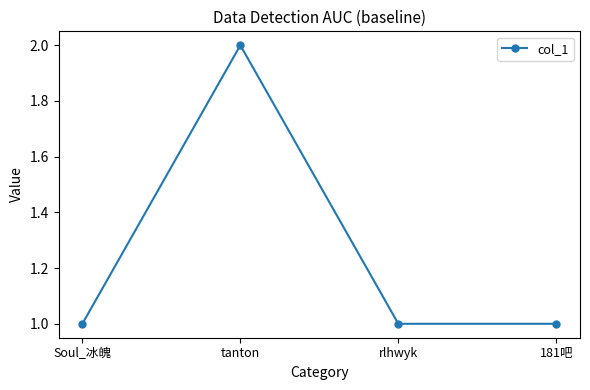

Reading left to right, what are all the values shown in this chart?

Soul_冰魄=1	tanton=2	rlhwyk=1	181吧=1